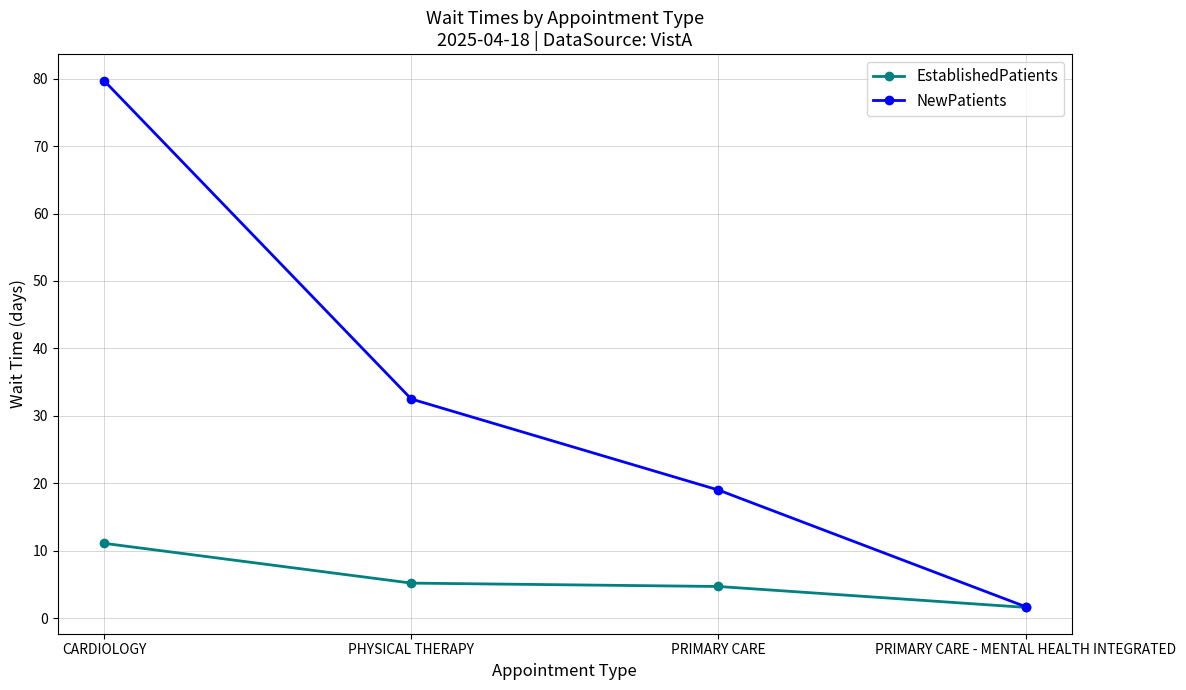

Reading right to left, what are all the values shown in this chart?

EstablishedPatients: PRIMARY CARE - MENTAL HEALTH INTEGRATED=1.6	PRIMARY CARE=4.7	PHYSICAL THERAPY=5.2	CARDIOLOGY=11.1
NewPatients: PRIMARY CARE - MENTAL HEALTH INTEGRATED=1.7	PRIMARY CARE=19.0	PHYSICAL THERAPY=32.5	CARDIOLOGY=79.7